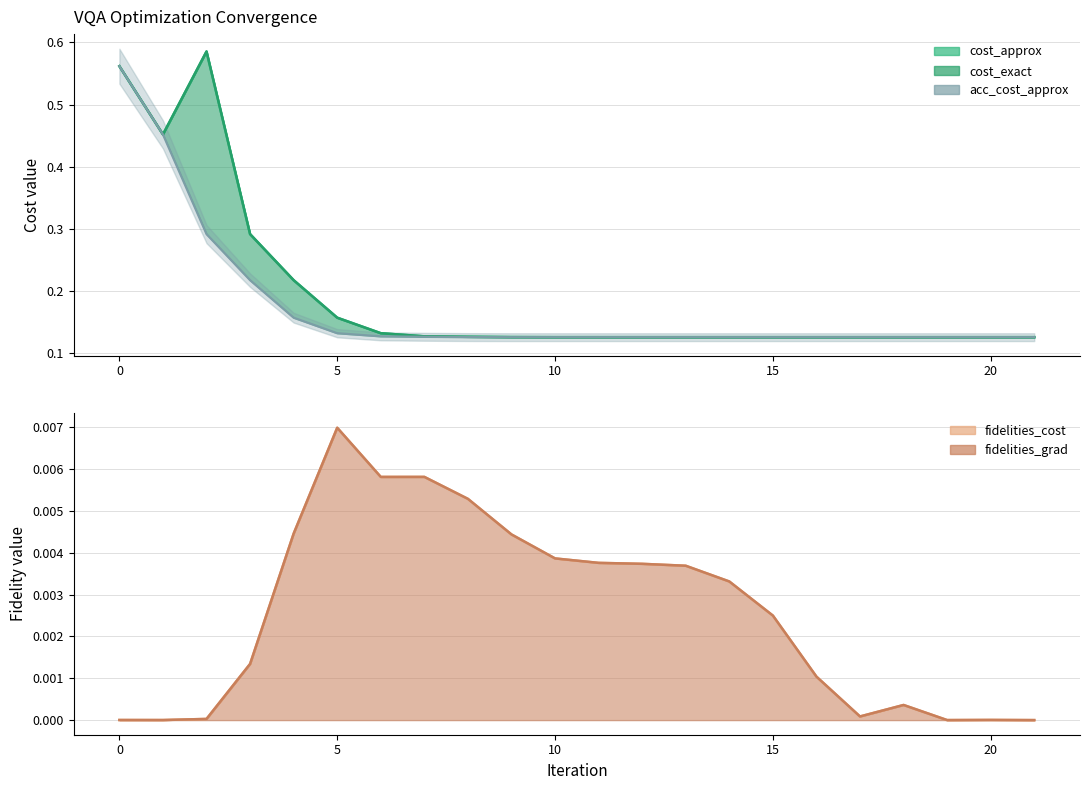

True or false: fidelities_cost and cost_approx cross at least once.

False